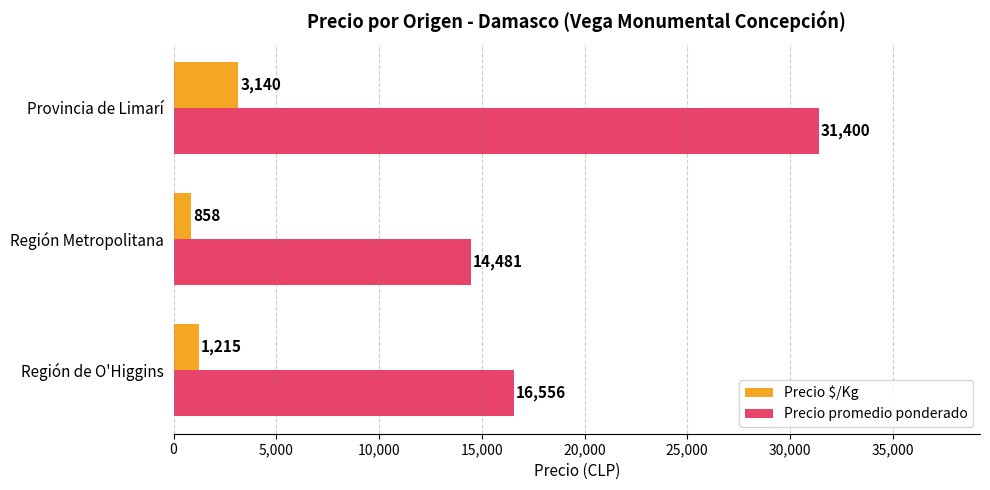

Rank the categories by Precio promedio ponderado value from lowest to highest.

Región Metropolitana, Región de O'Higgins, Provincia de Limarí